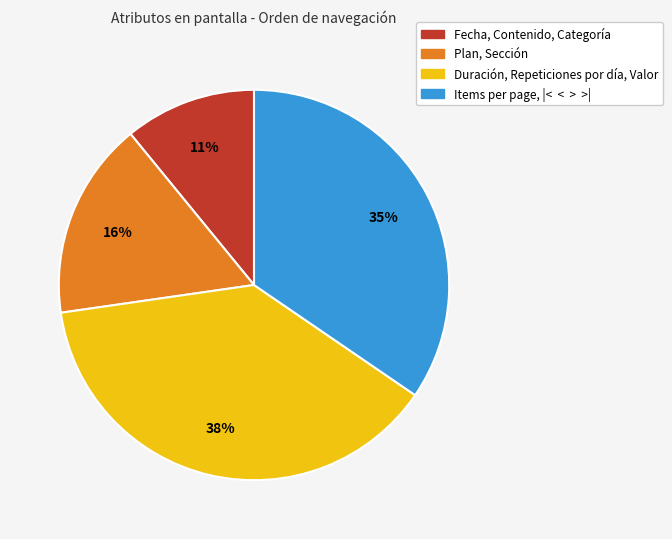

Which category has the biggest portion of the pie?

Duración, Repeticiones por día, Valor